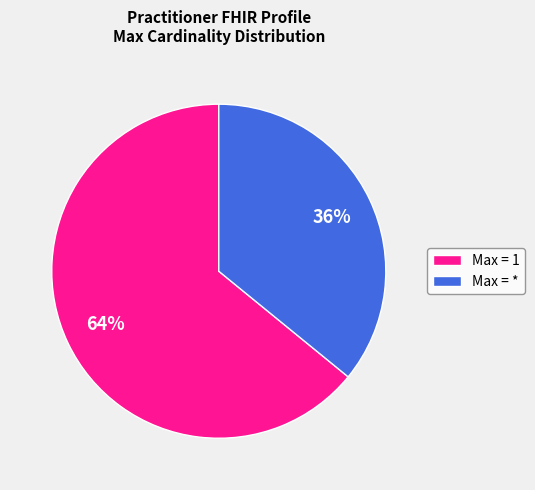

Do Max = 1 and Max = * together represent more than half of the pie?

Yes